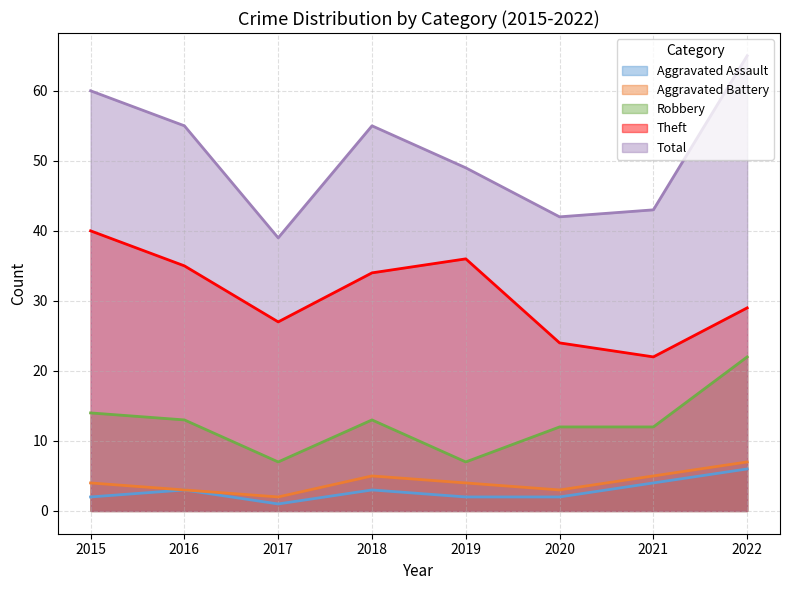

Does the chart display data point markers on the line(s)?

No